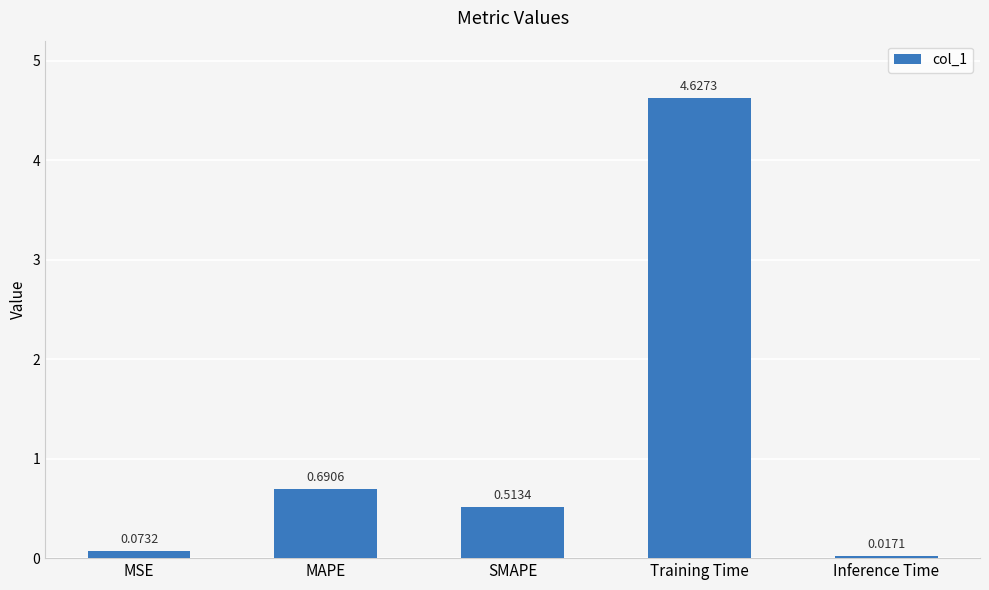

Rank the categories by value from lowest to highest.

Inference Time, MSE, SMAPE, MAPE, Training Time